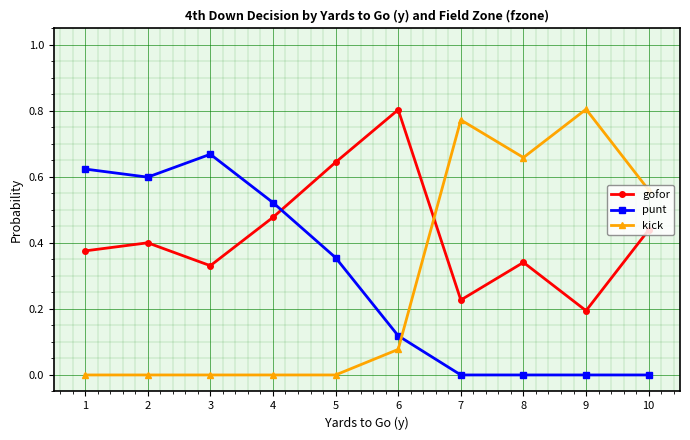

What are all the series names shown in the legend?

gofor, punt, kick